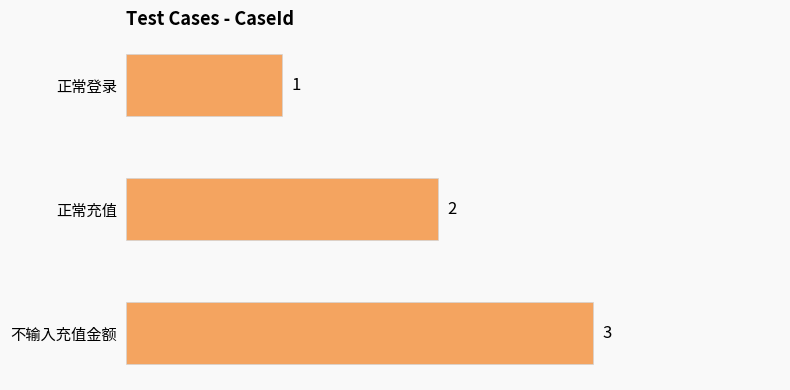

List the labels in order of value, smallest first.

正常登录, 正常充值, 不输入充值金额